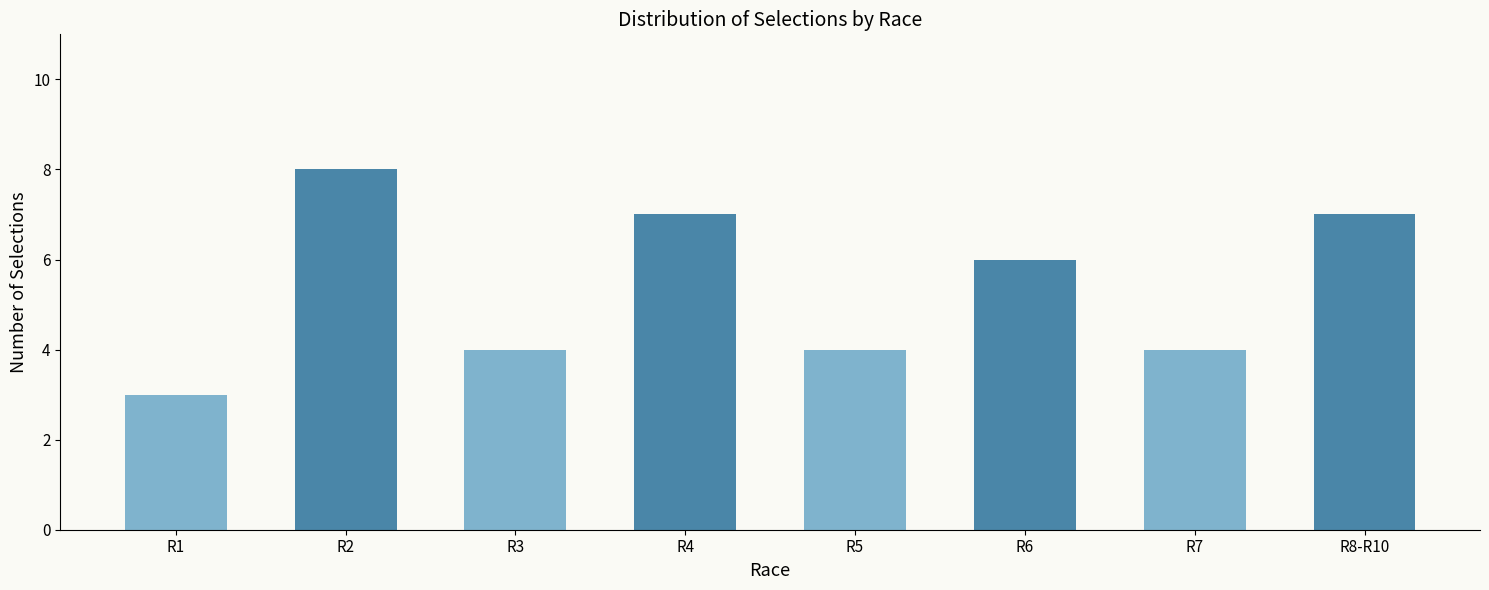

What is the change in value from R1 to R7?

+1